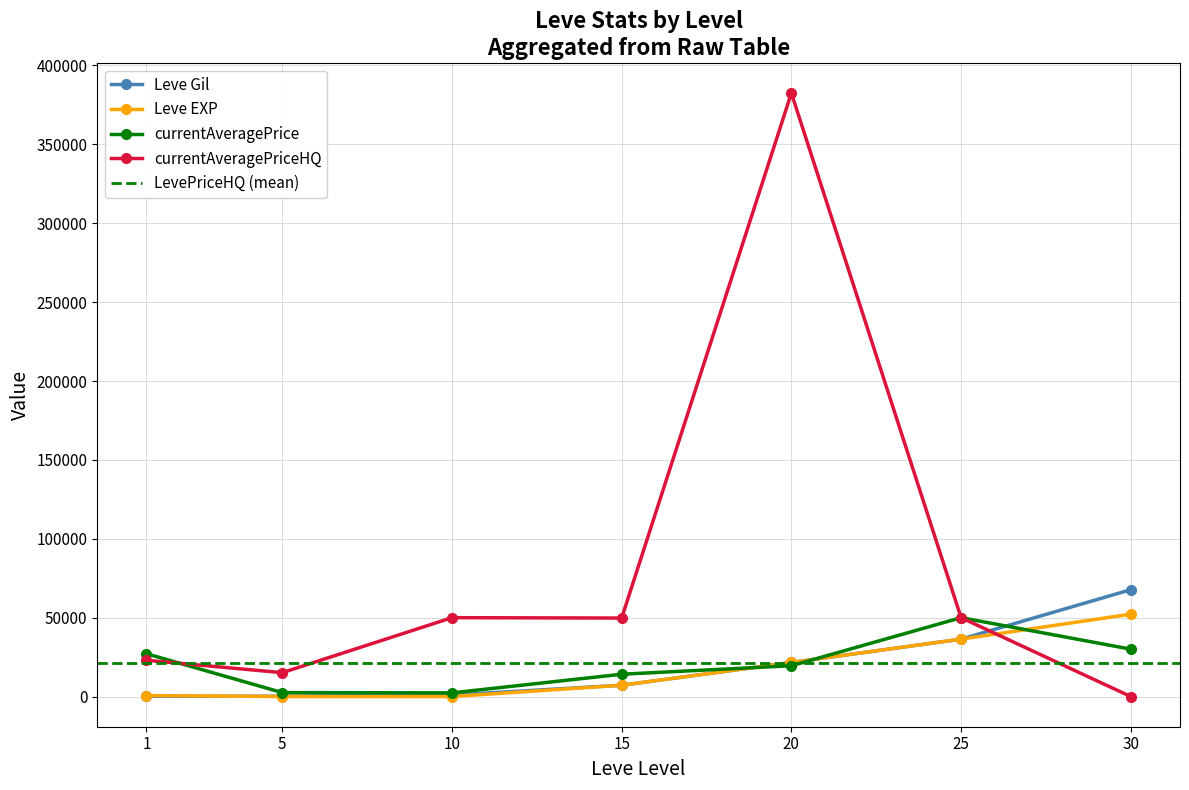

How many times do currentAveragePrice and currentAveragePriceHQ cross each other?

1